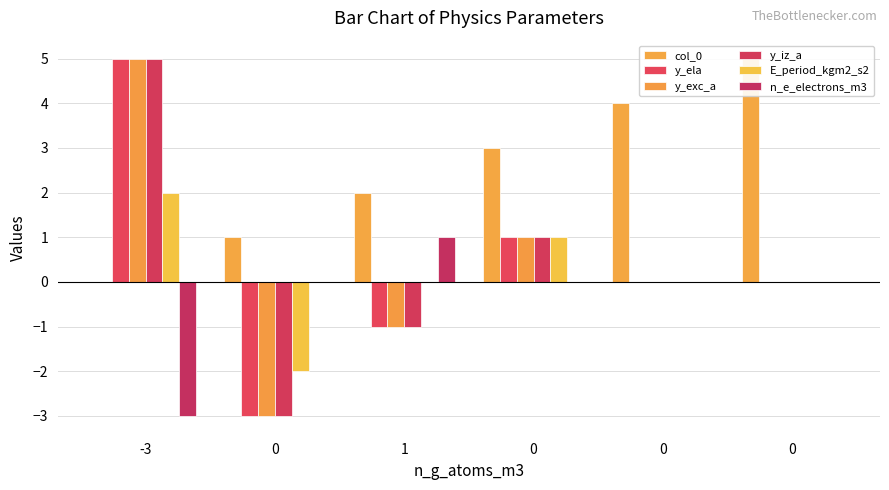

Rank the series by their maximum value, from lowest to highest.

n_e_electrons_m3, E_period_kgm2_s2, col_0, y_ela, y_exc_a, y_iz_a